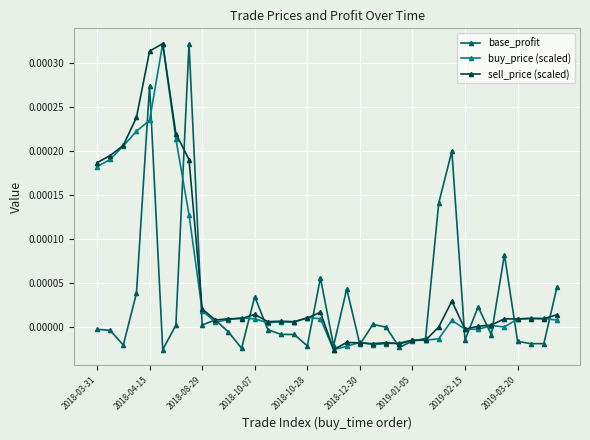

True or false: buy_price (scaled) has more than 0 interior local peaks.

True